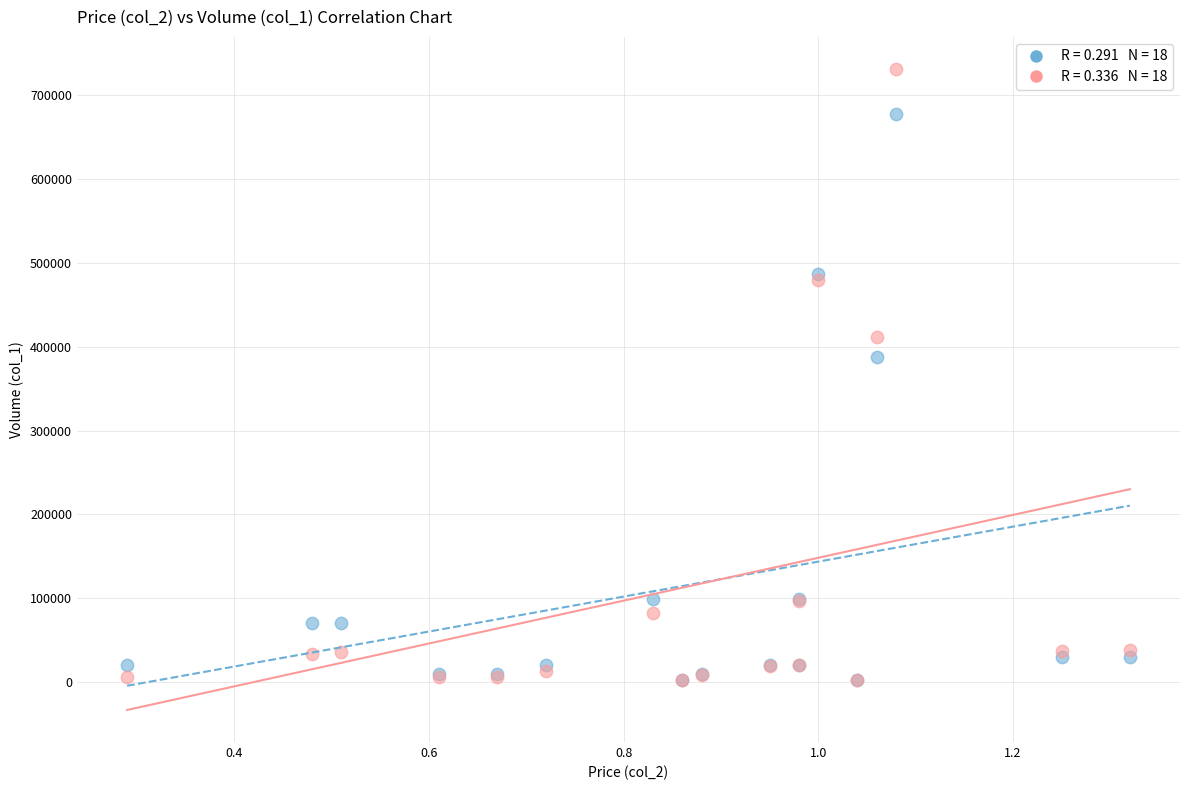

Across all series, what Y value is closest to 366870?

388000